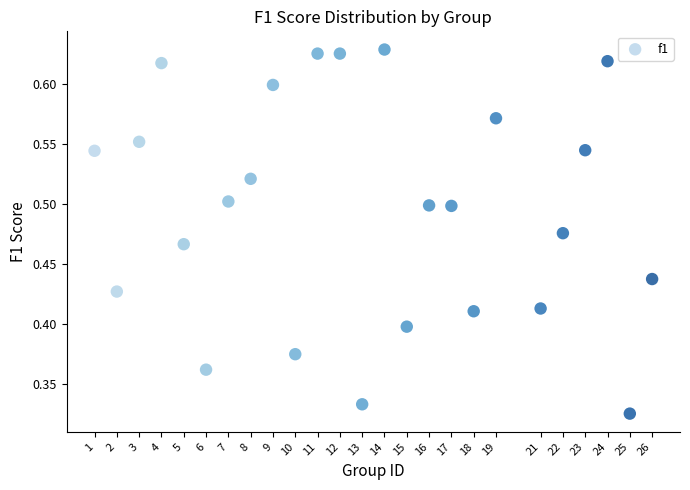

What is the range of X values (max minus min)?

25.0